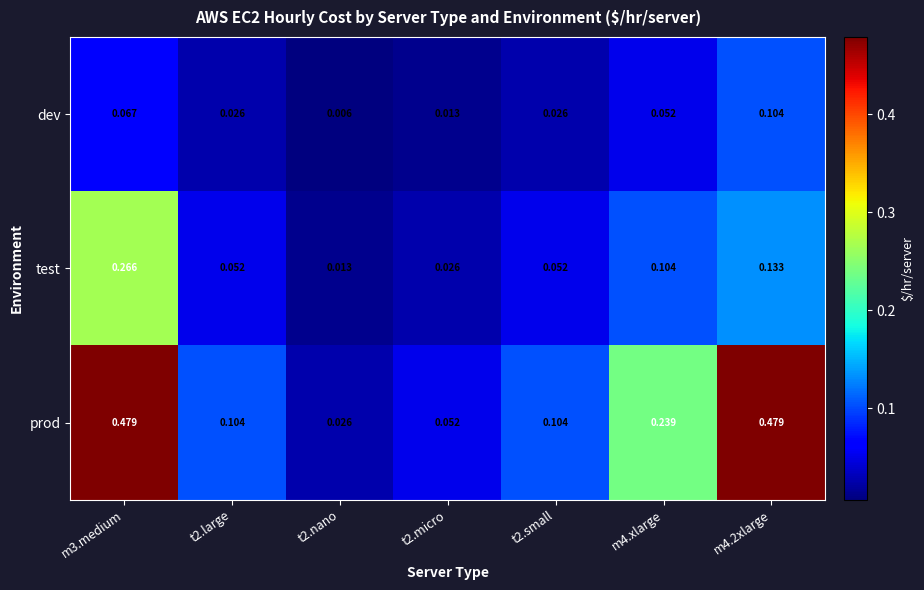

Between m3.medium and t2.nano, which series saw the biggest shift?

prod